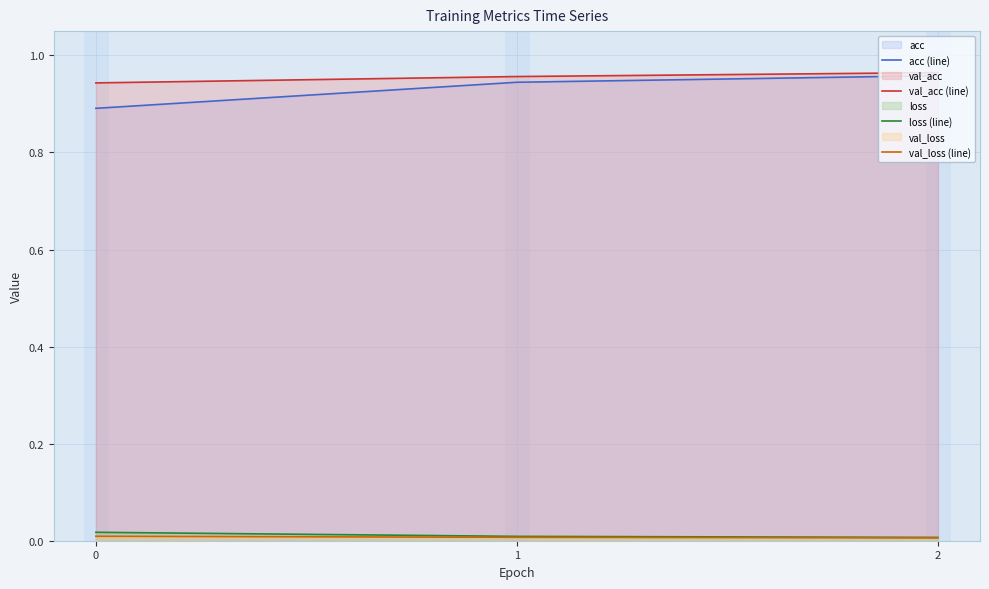

What is the value of the acc (line) point at the 1st from the left?

0.9